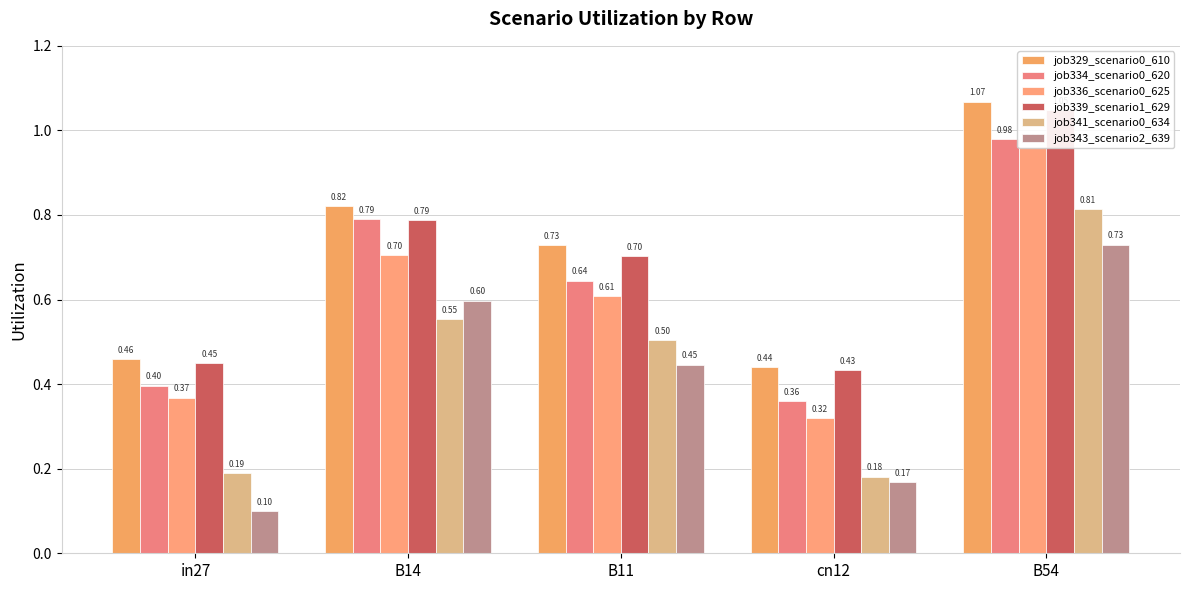

At which category does the chart reach its peak across all series?

B54